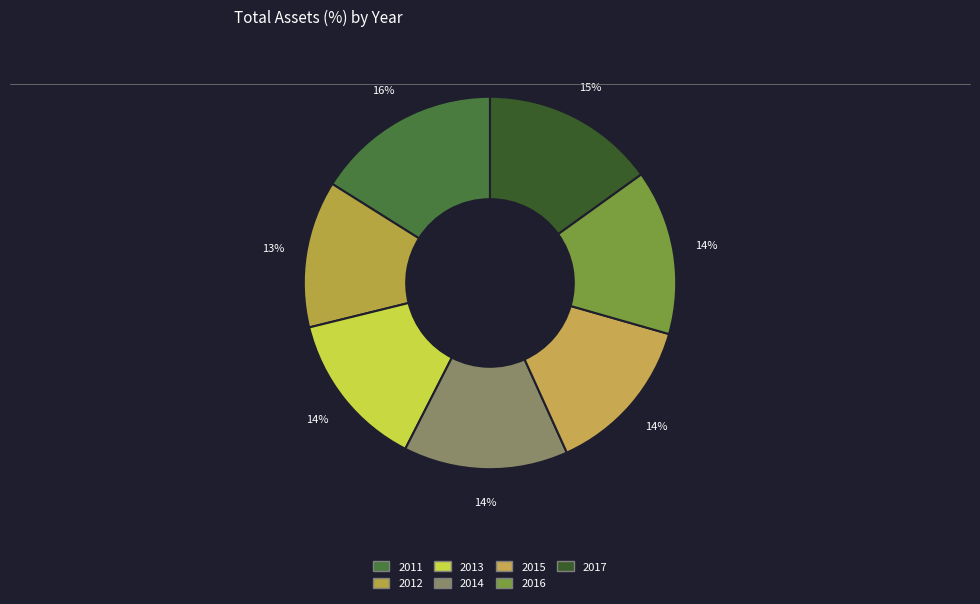

How many slices are in this pie chart?

7